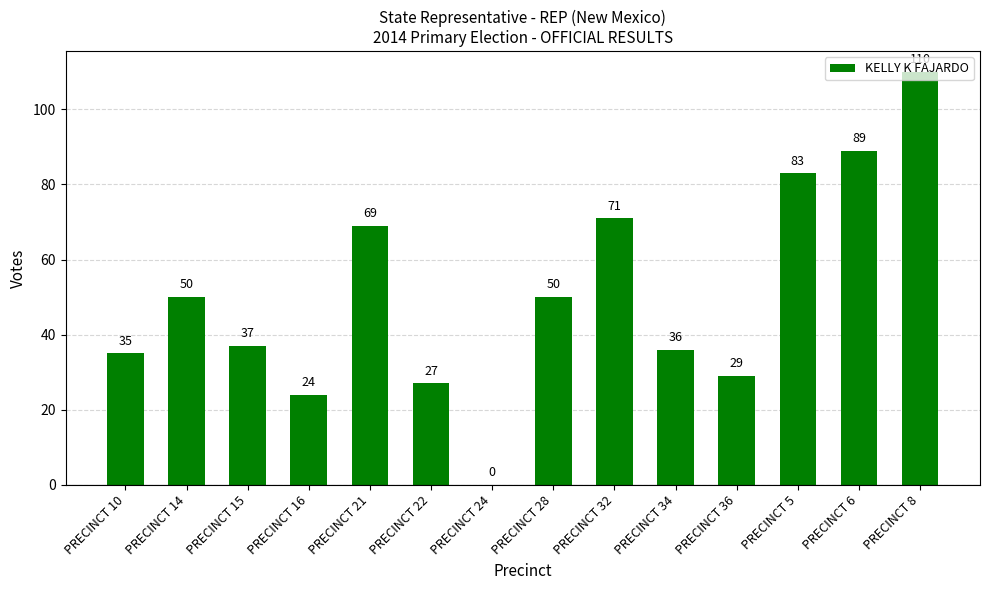

What is the ratio of the value at PRECINCT 28 to the value at PRECINCT 36?

1.7